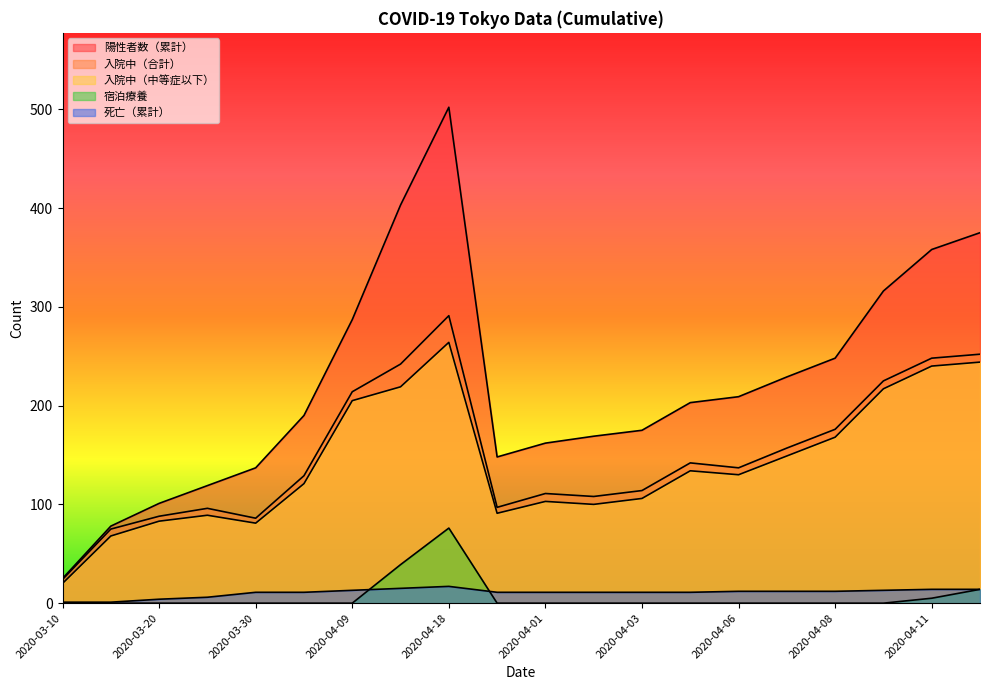

Where is 死亡（累計） nearest to the value 9?

2020-03-30